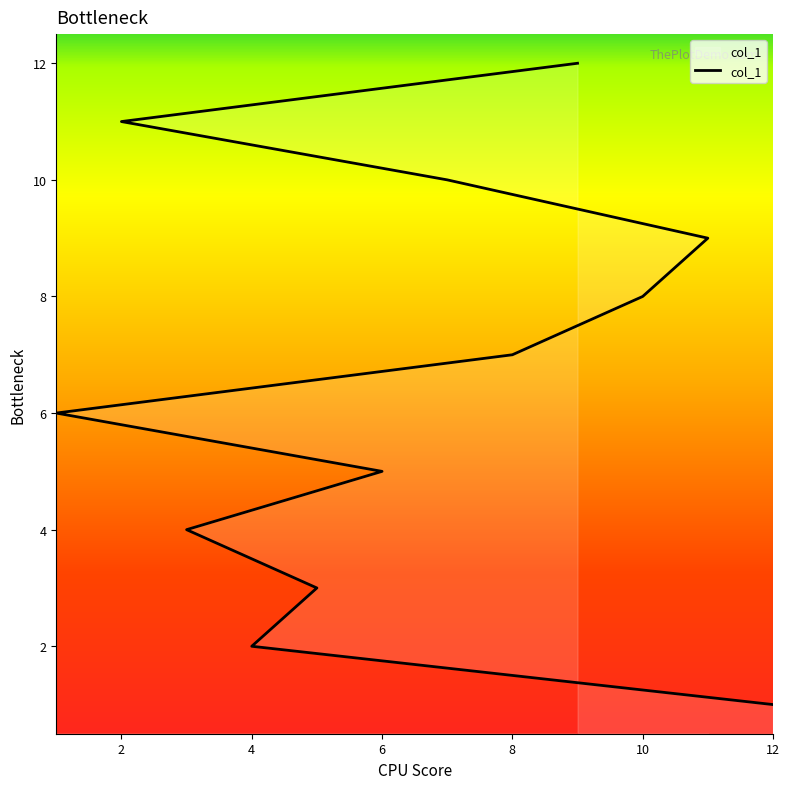

What position from the right is 3?

9